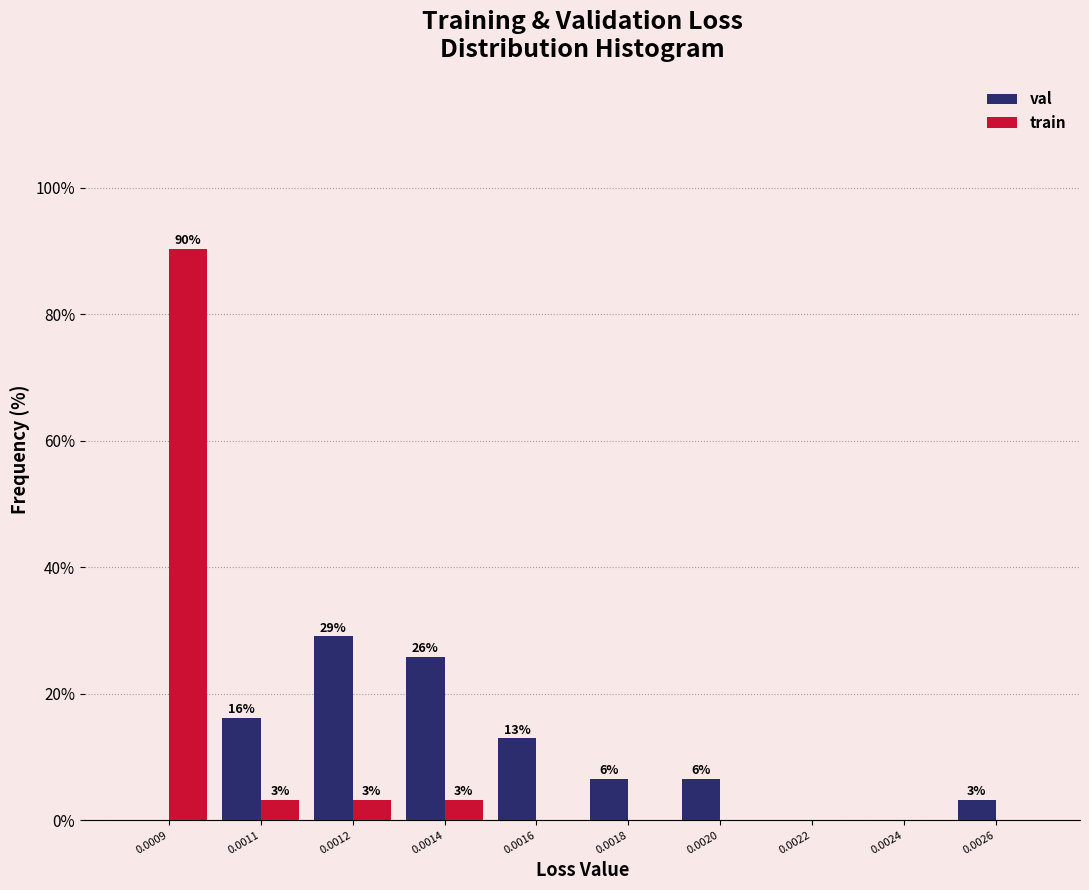

What are all the series names shown in the legend?

val, train